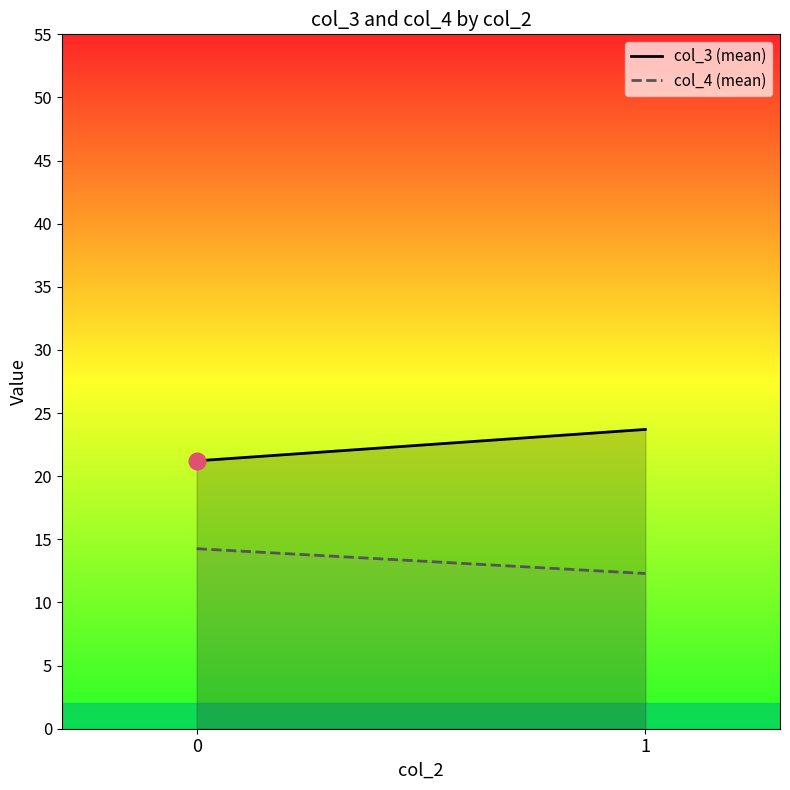

Is it true that col_4 (mean) equals 14.3 at 0?

True